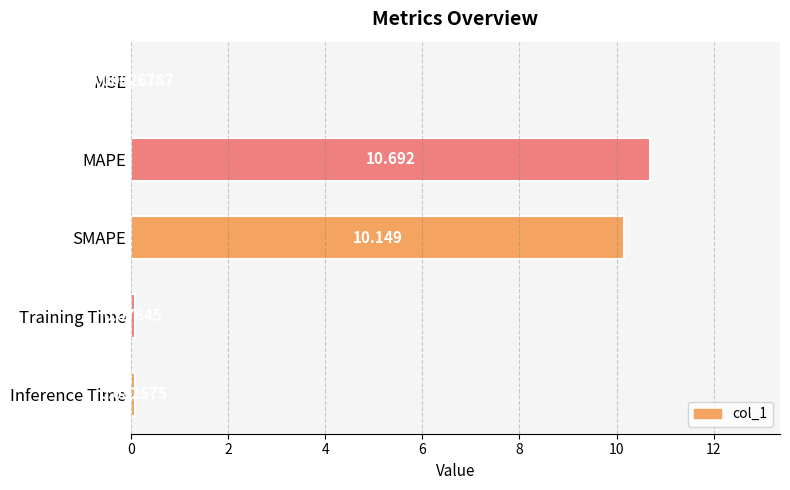

Where is the data nearest to the value 5?

Inference Time